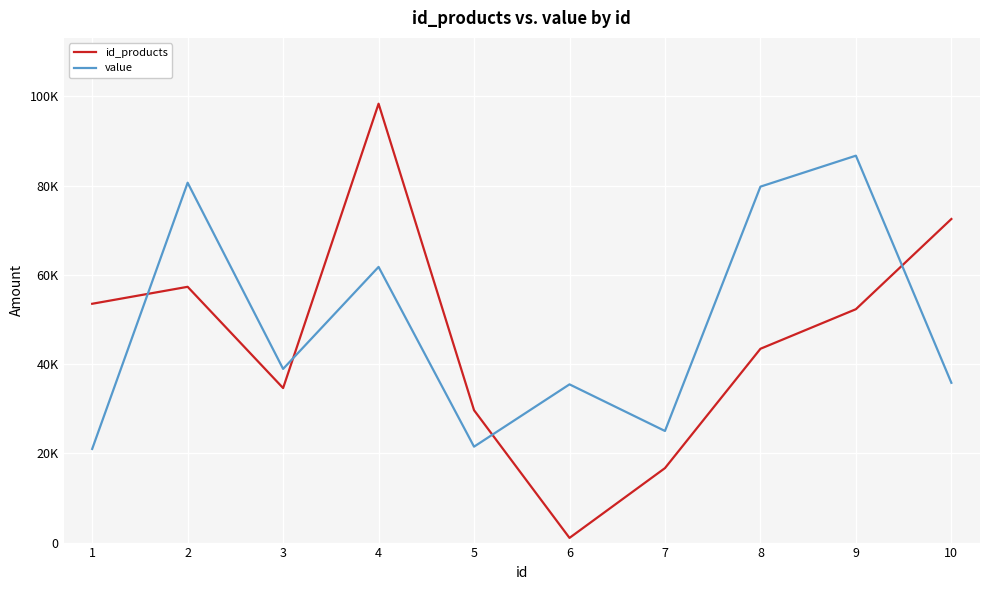

Is this an area chart (filled region under the line)?

No